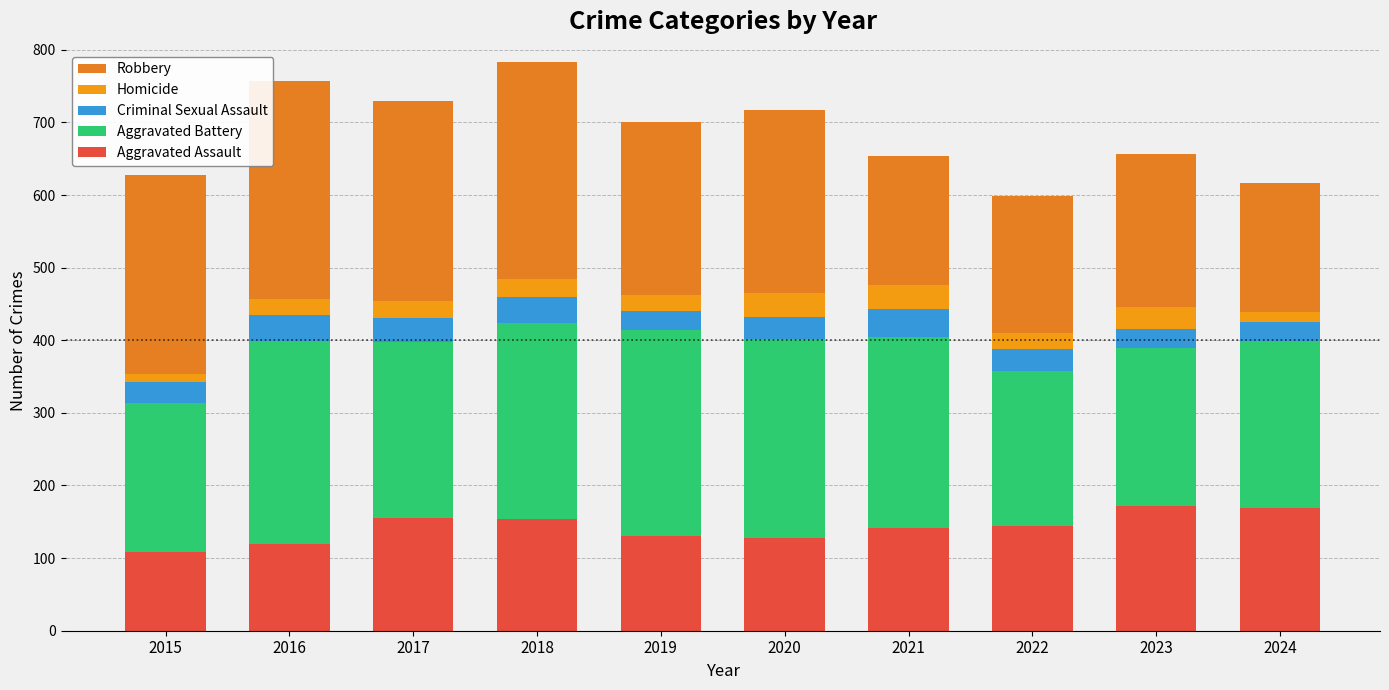

Does the chart contain stacked bars?

Yes